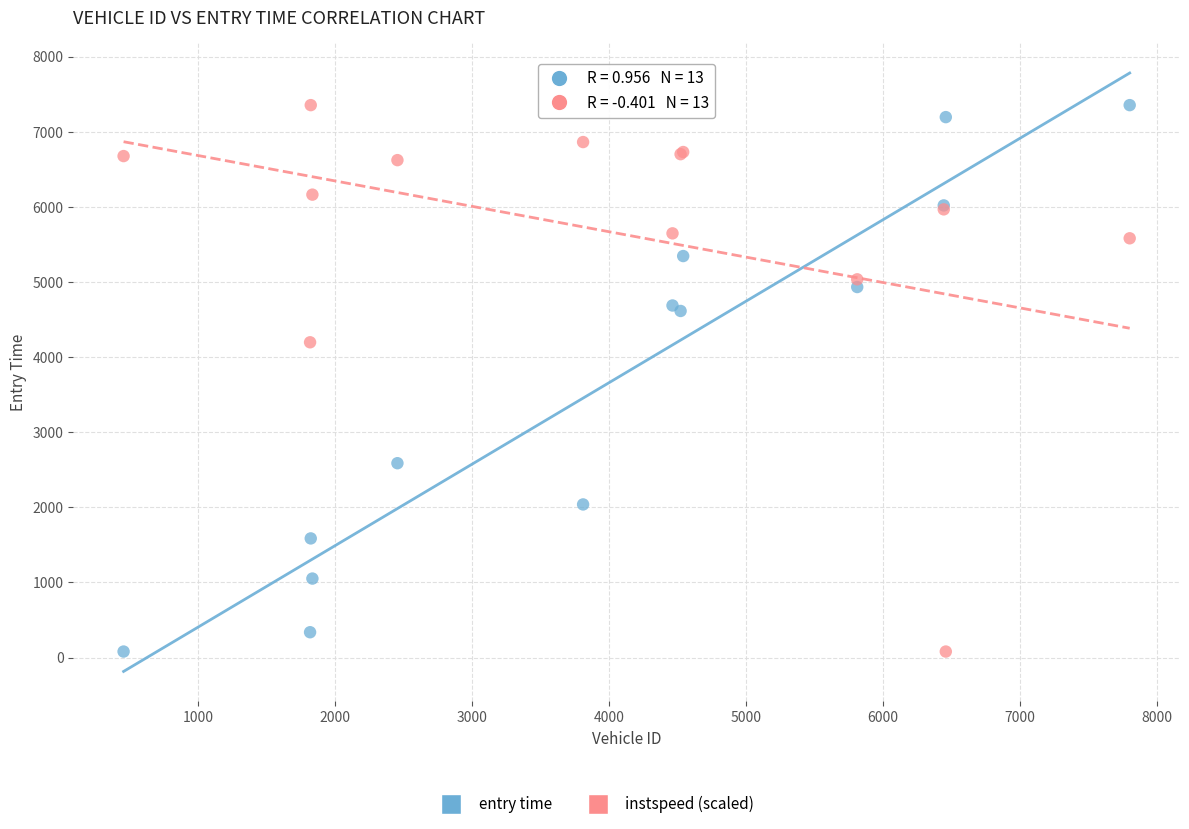

In the instspeed (scaled) series, what Y value is closest to 3716?

4196.1